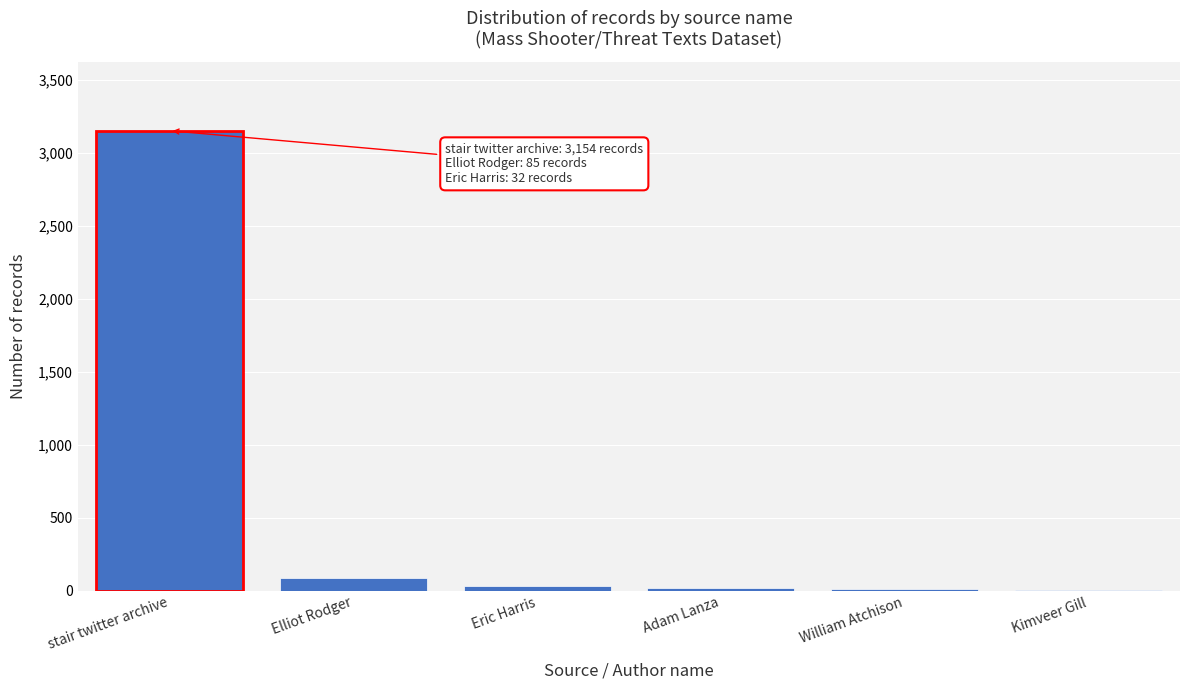

What is the approximate value at stair twitter archive?

3154